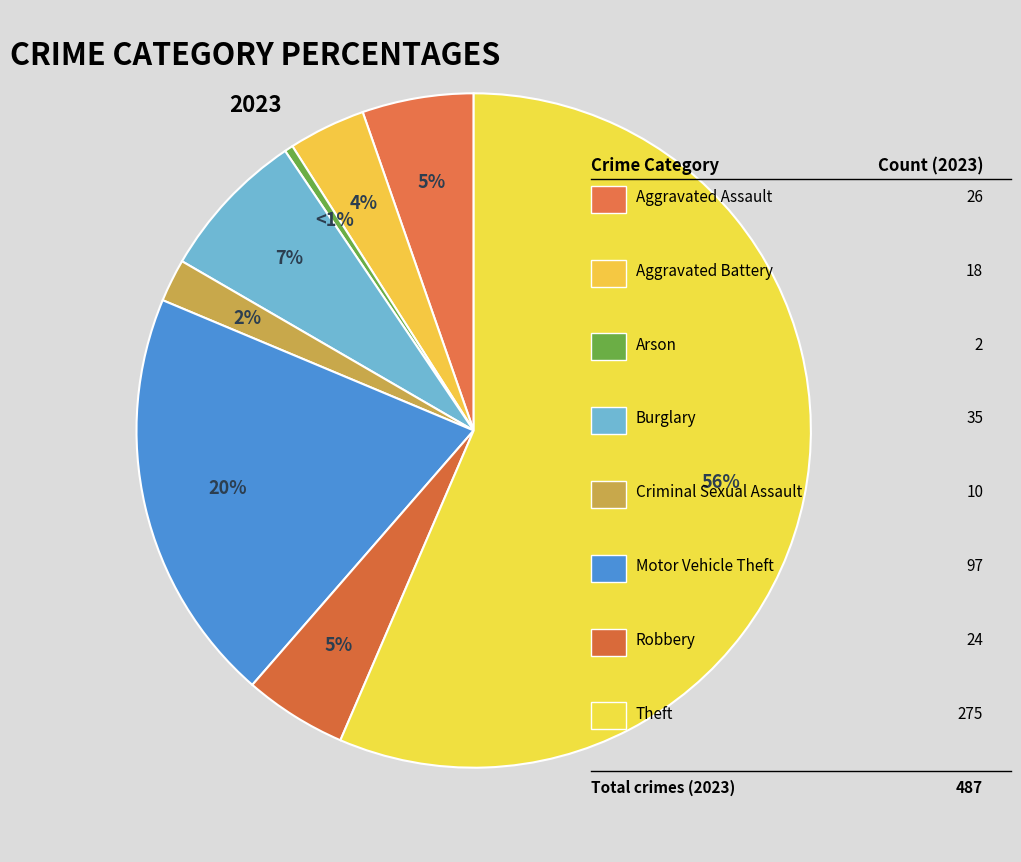

What percentage is the Burglary slice, to the nearest percent?

7%